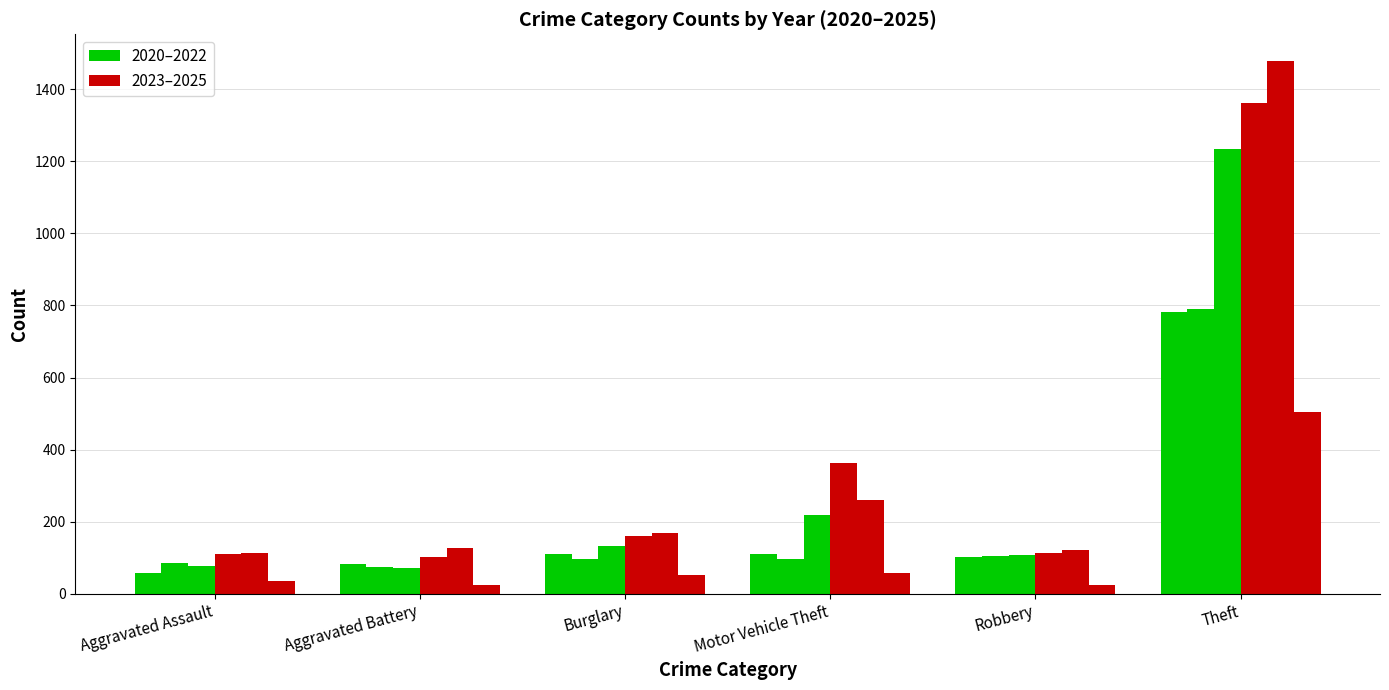

True or false: Robbery has a value of 179 at 2024.

False